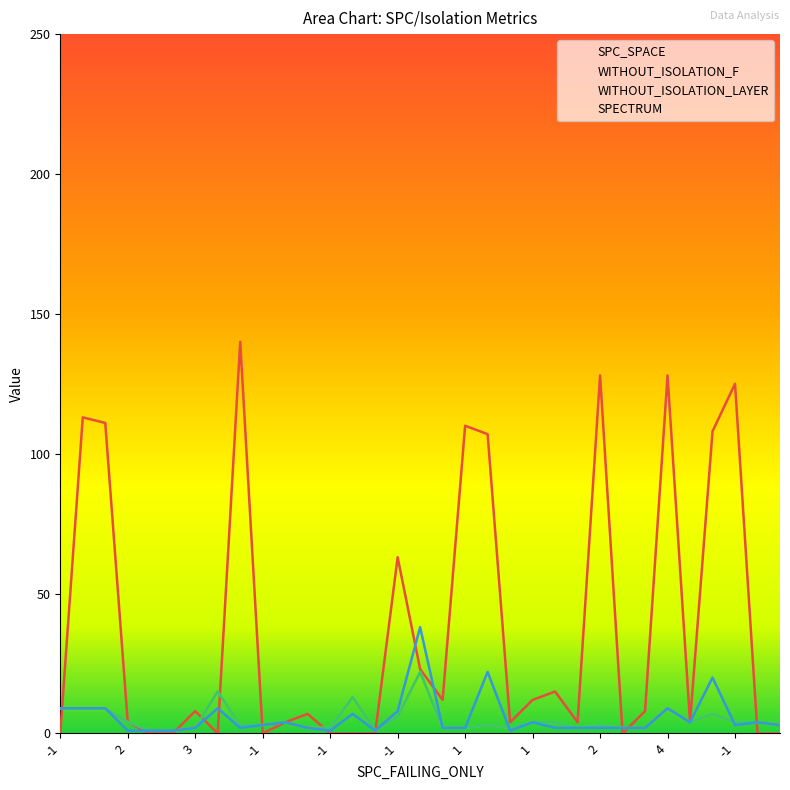

Count the number of categories in the chart.

33